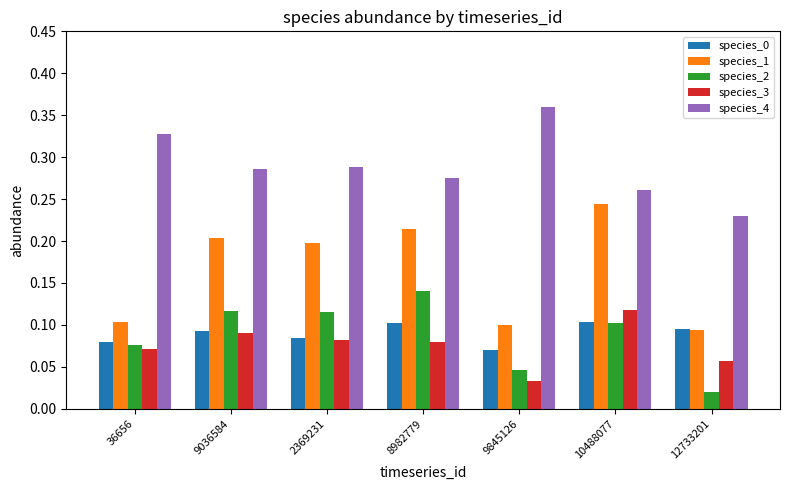

Where is species_0 nearest to the value 0?

9845126